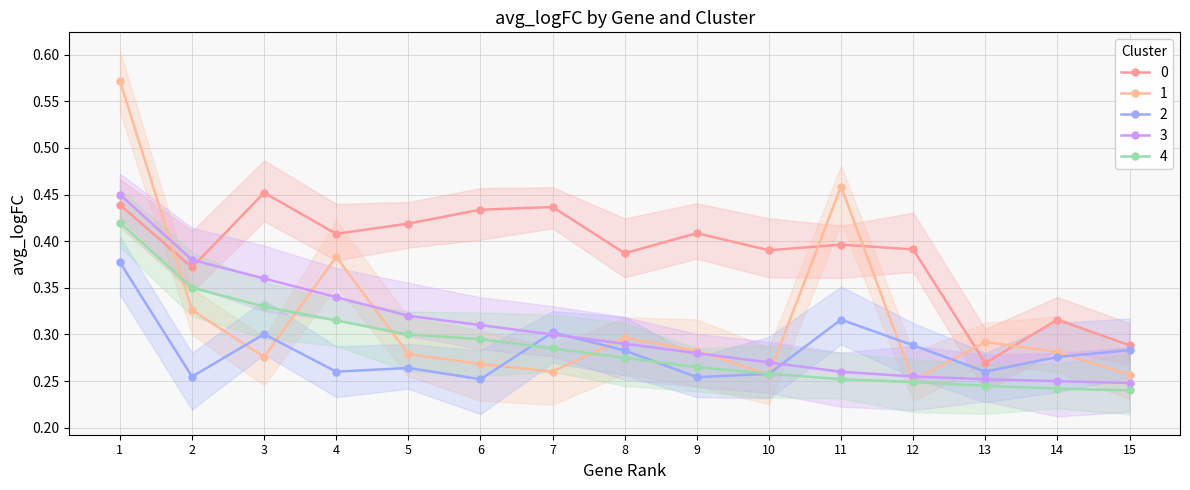

What is the minimum value shown in the chart?

0.2